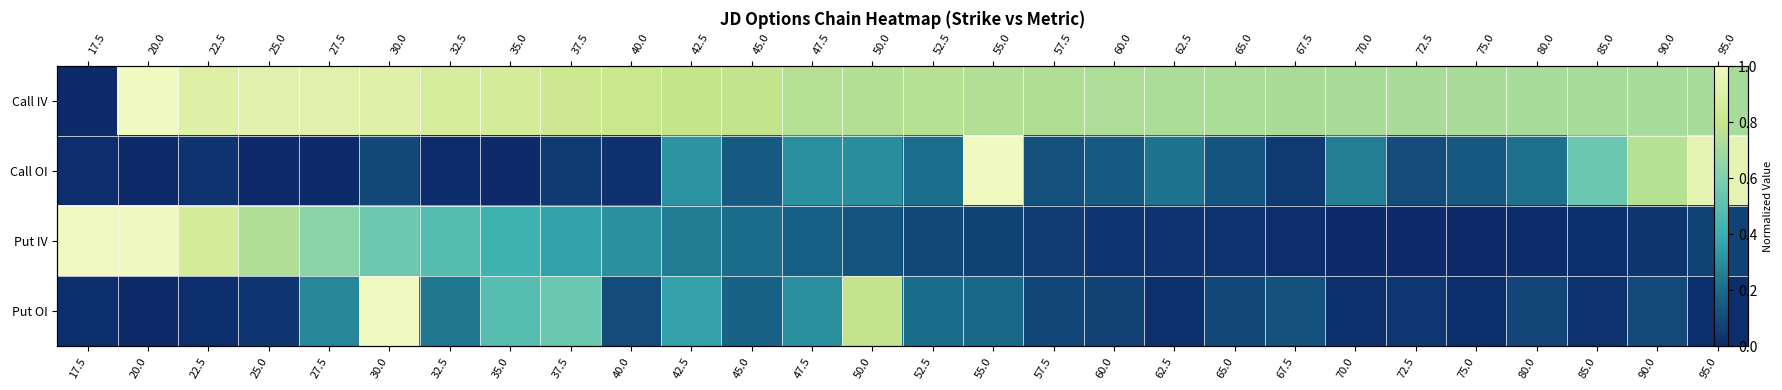

At how many categories does at least one series exceed 0?

28